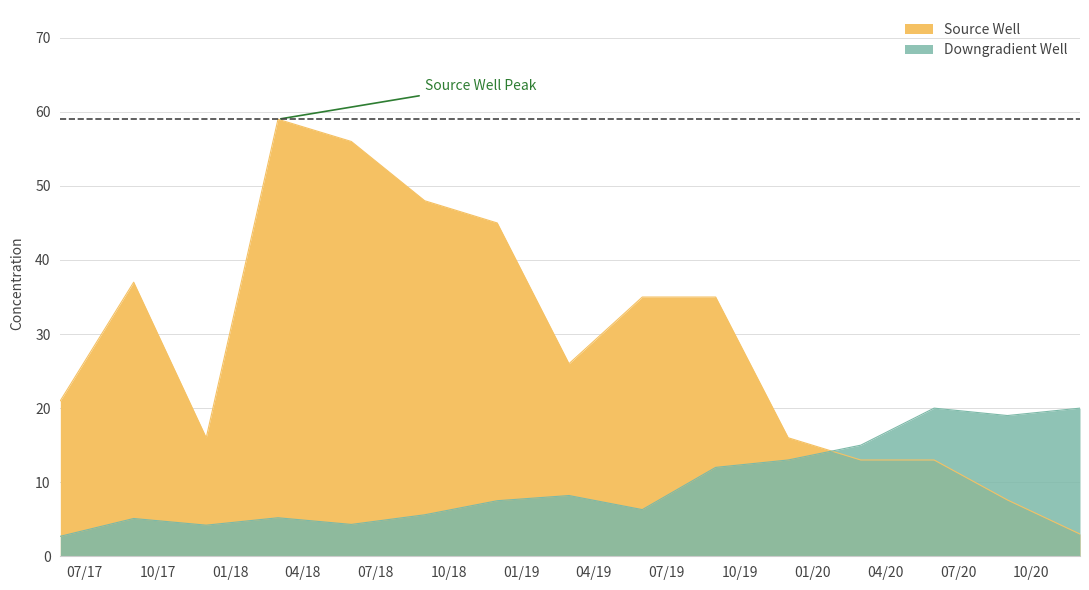

At 2020-12-01, list the series in order from largest to smallest.

Downgradient Well, Source Well